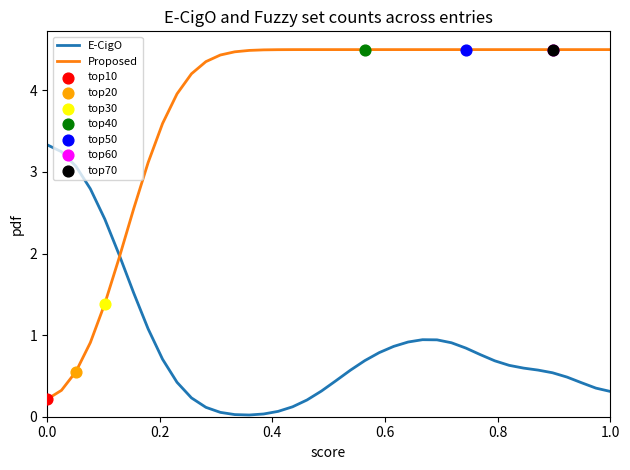

Which series has the largest range (max minus min)?

Proposed